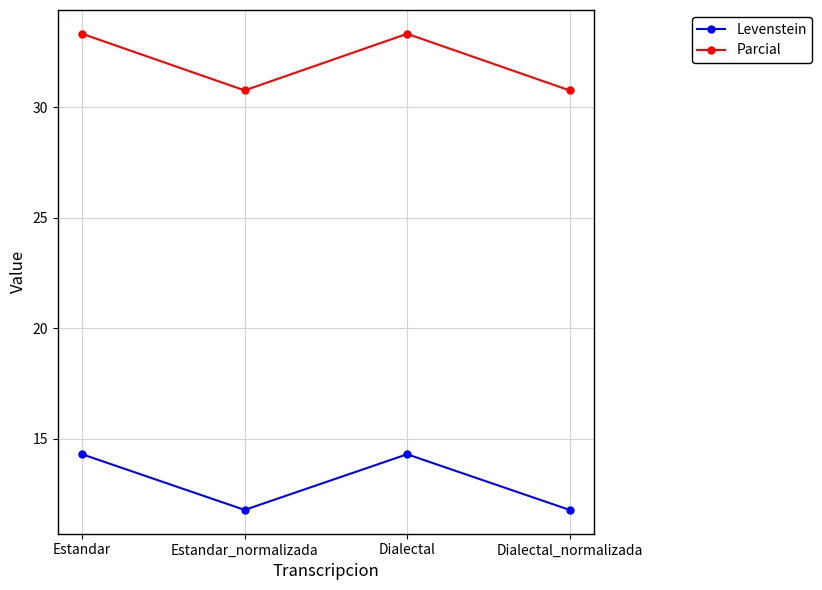

True or false: Levenstein and Parcial cross at least once.

False